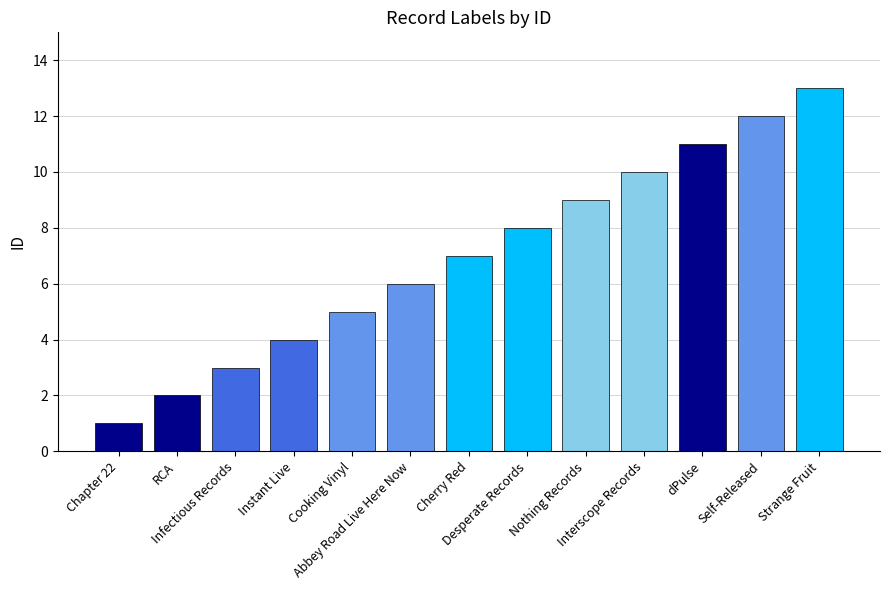

True or false: the data shows 6 at Abbey Road Live Here Now.

True